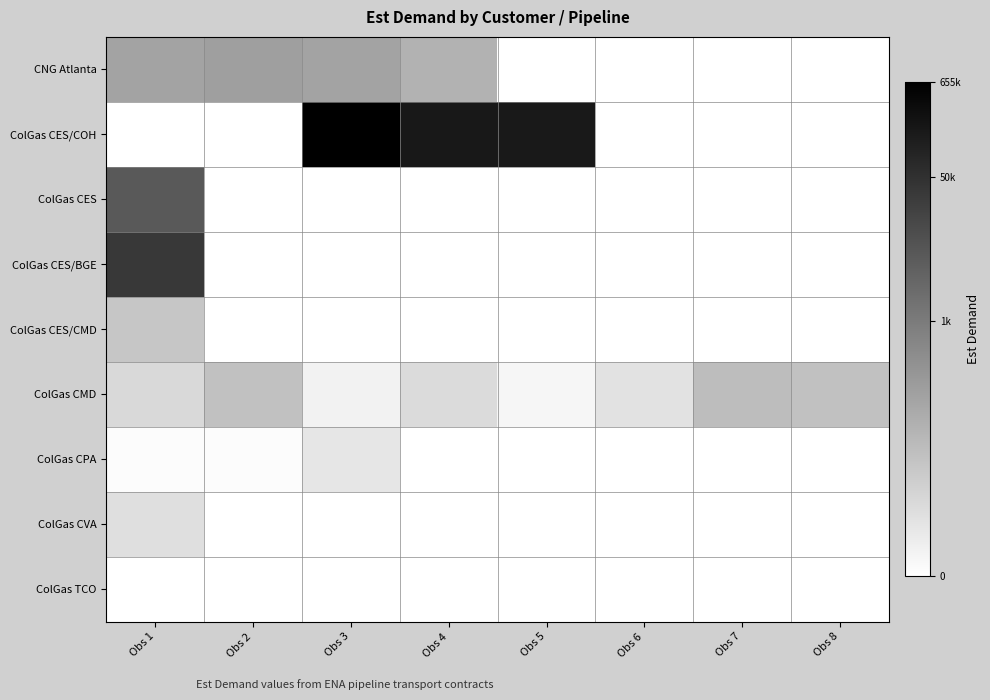

What is the difference between the highest and lowest values at Obs 3?

13.4